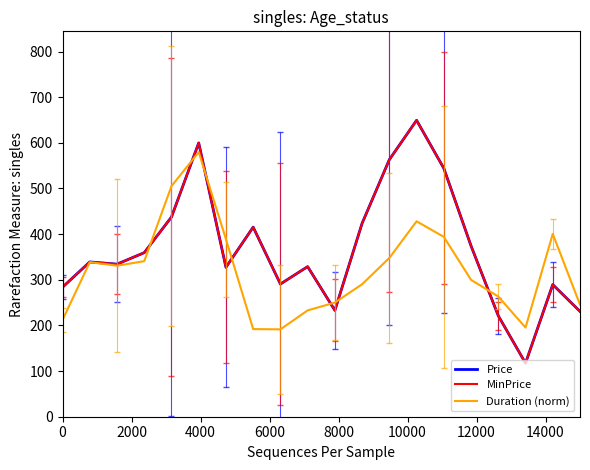

How many data points in MinPrice are above 339?

10